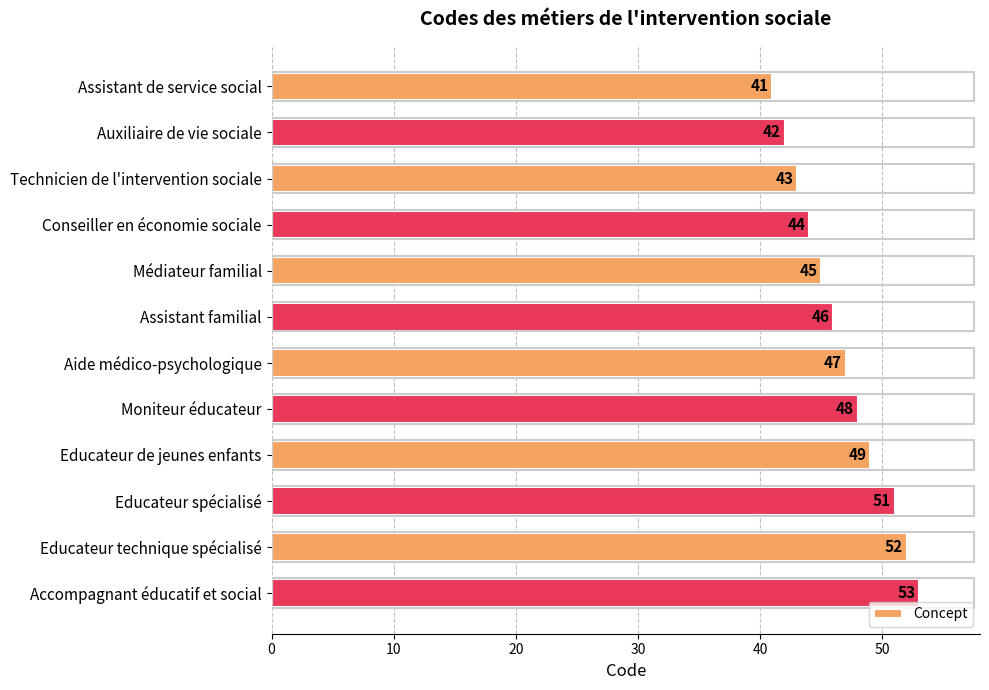

At which category does the chart reach its peak across all series?

Accompagnant éducatif et social